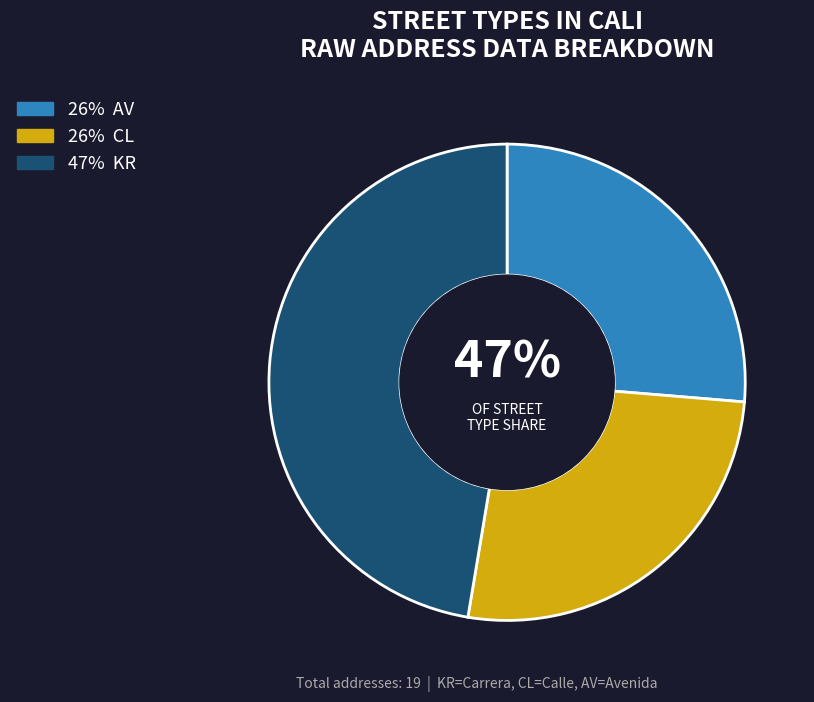

How many segments does this pie chart have?

3